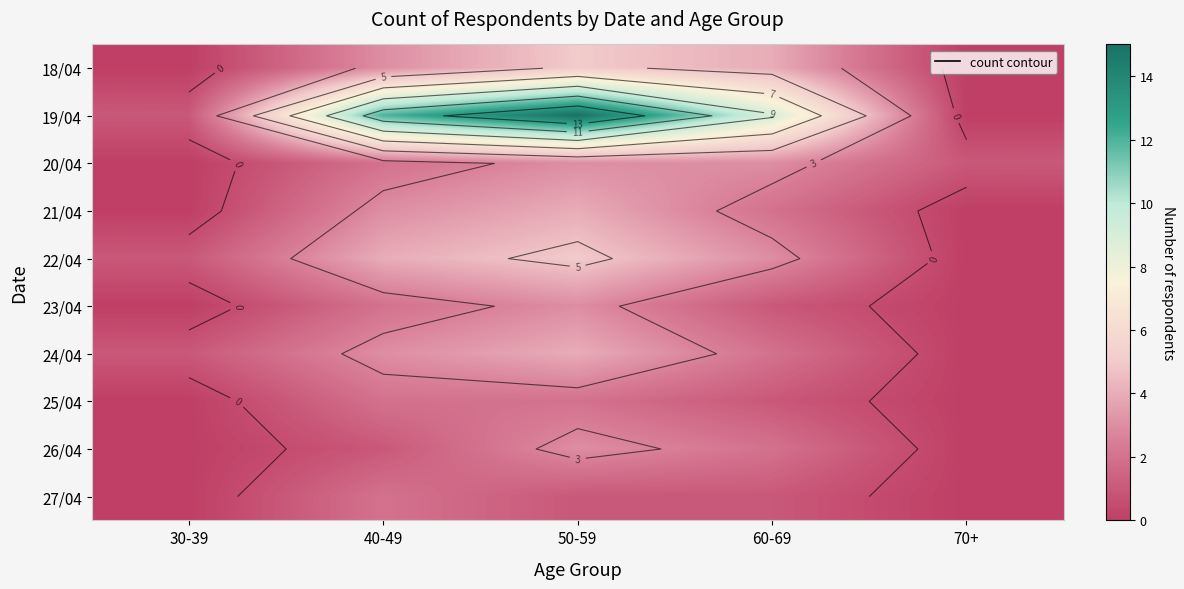

Which has a higher value, 30-39 or 40-49?

40-49